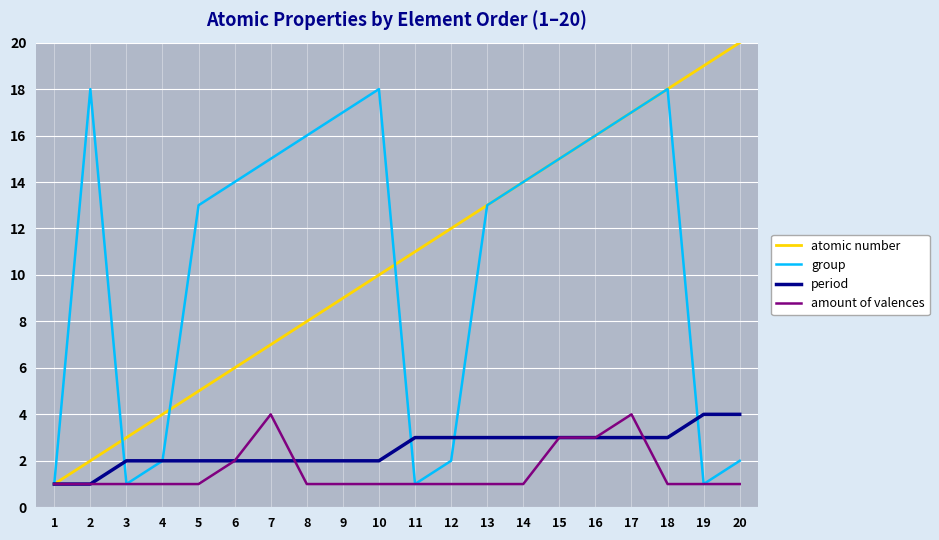

Between 2 and 3, which series saw the biggest shift?

group